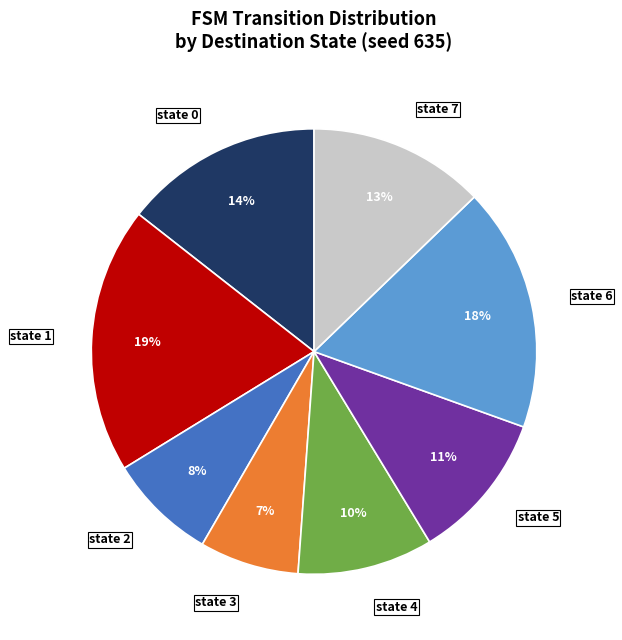

How many slices are in this pie chart?

8